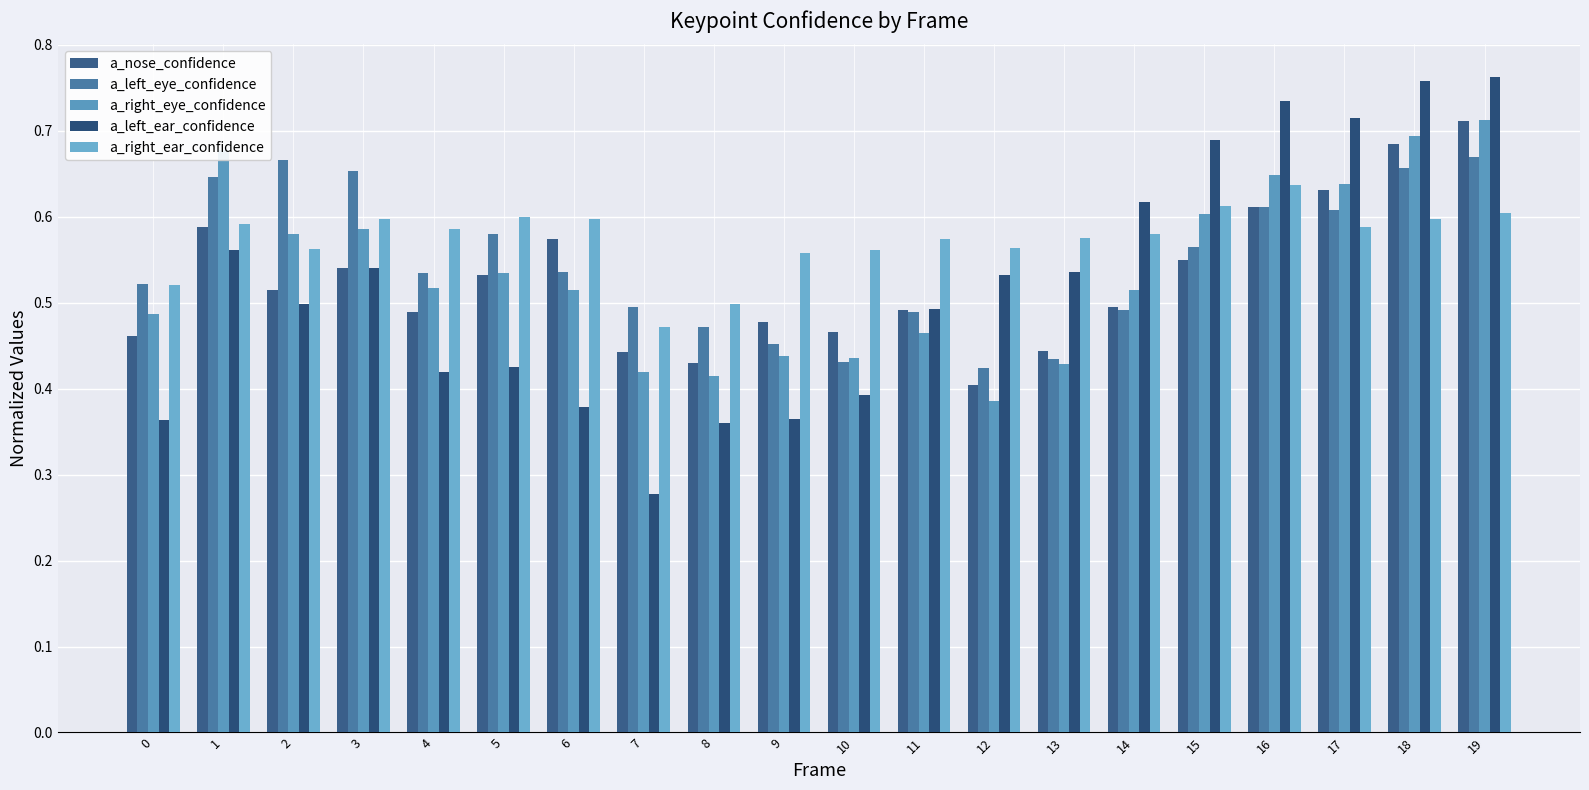

How many a_right_ear_confidence values are between 0 and 1?

20